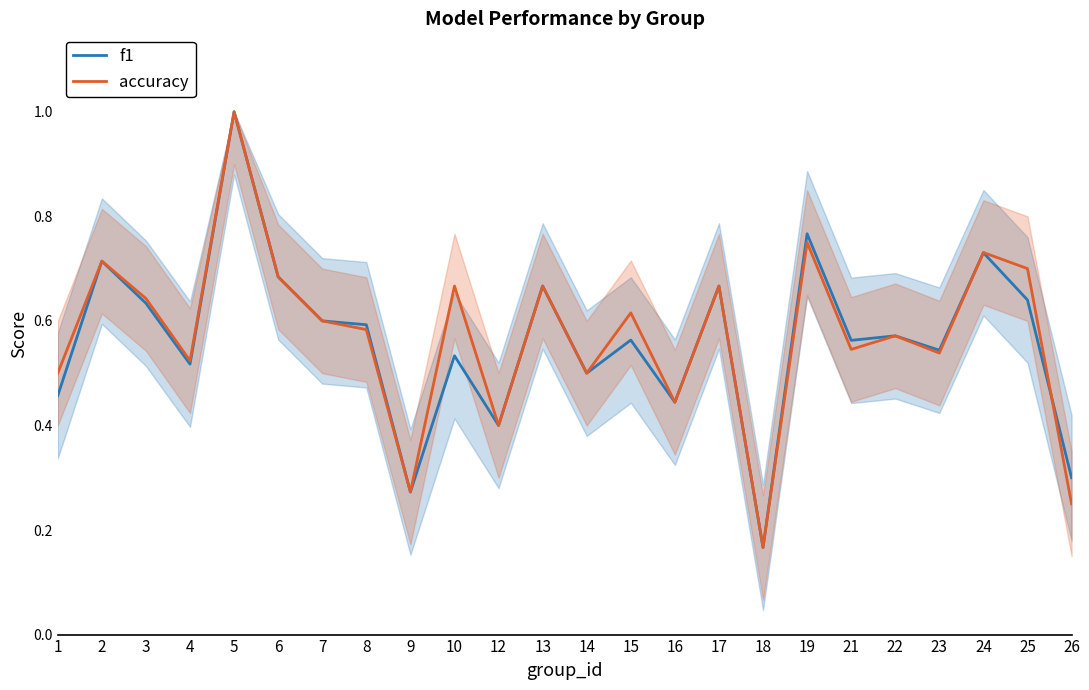

Which category has the highest value across all series?

5